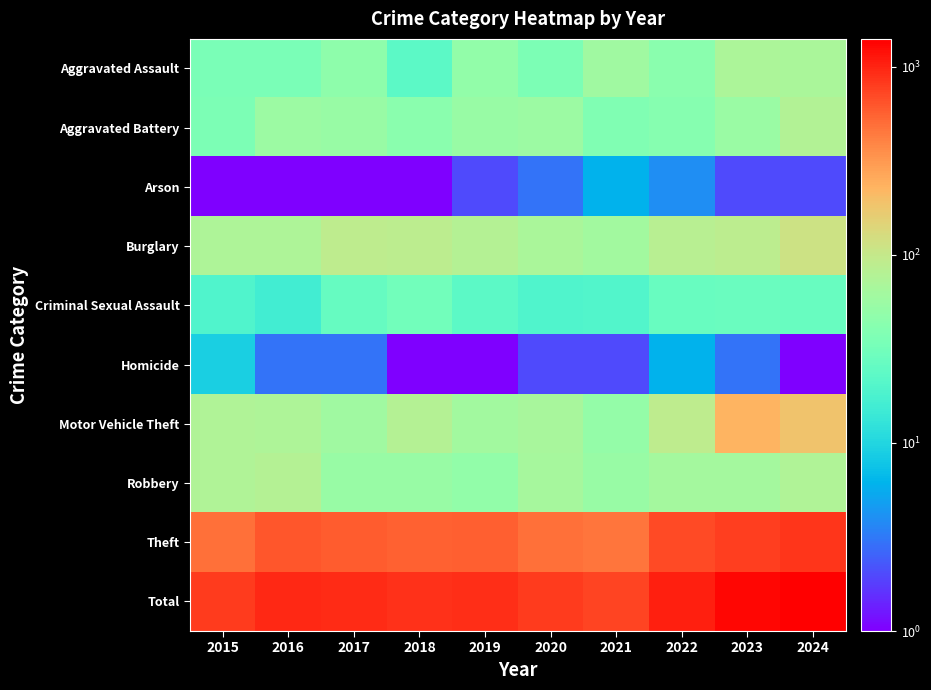

List the series in order of their peak value, highest first.

Total, Theft, Motor Vehicle Theft, Burglary, Robbery, Aggravated Battery, Aggravated Assault, Criminal Sexual Assault, Homicide, Arson